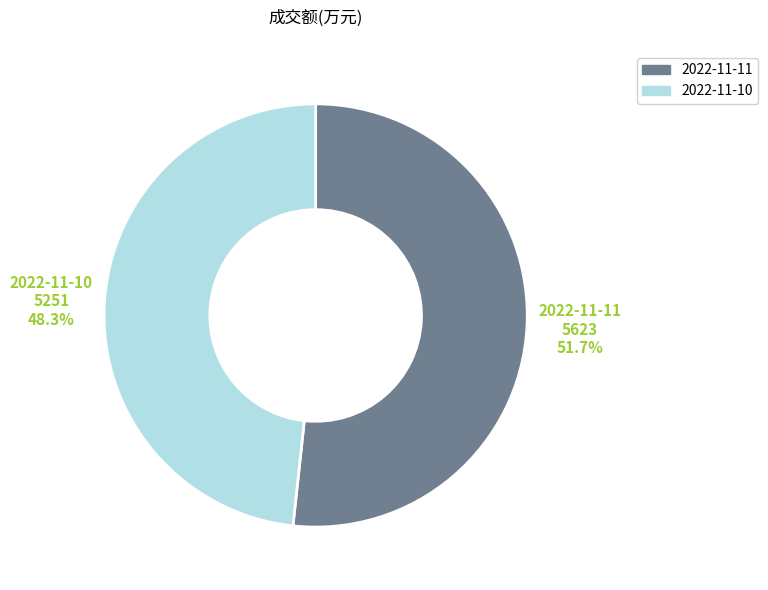

Which slice is the largest?

2022-11-11